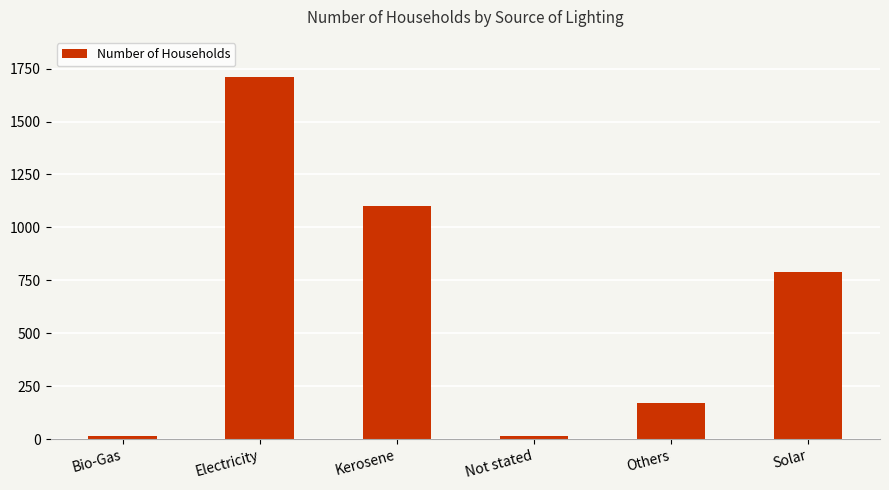

What is the difference between the values at Electricity and Bio-Gas?

1698